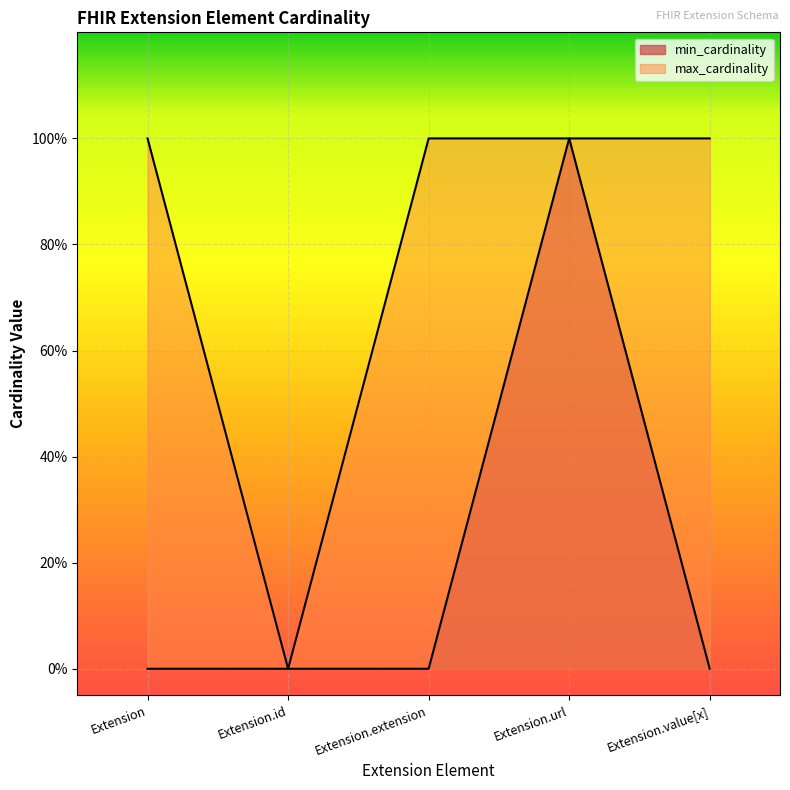

What is the sum of the min_cardinality values at Extension.extension and Extension.url?

1